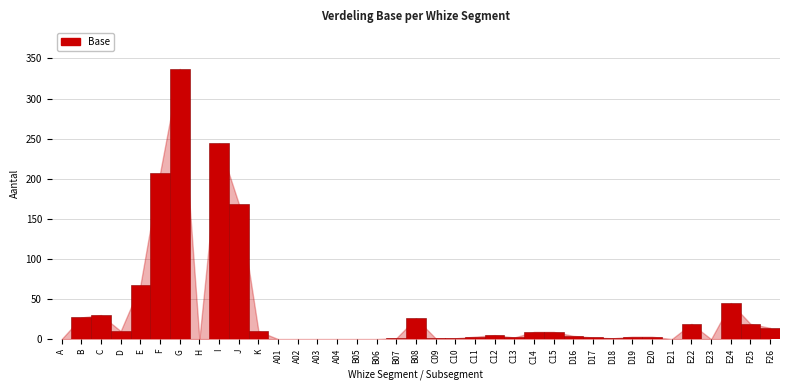

What is the sum of all values?

1268